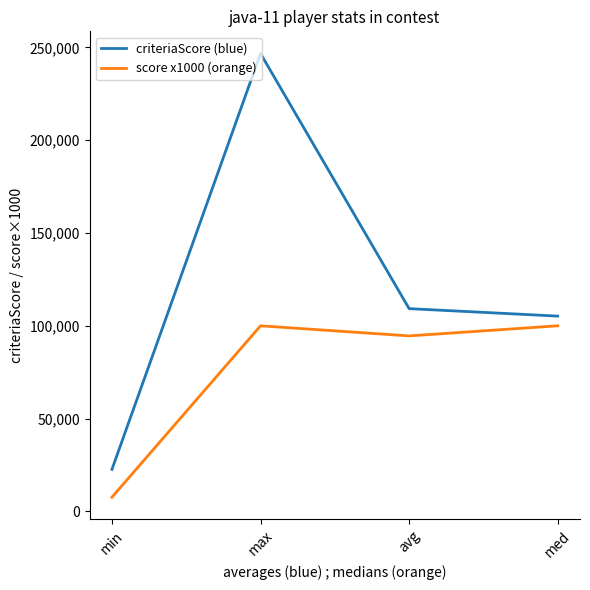

How many interior local valleys does the score x1000 (orange) series have?

1